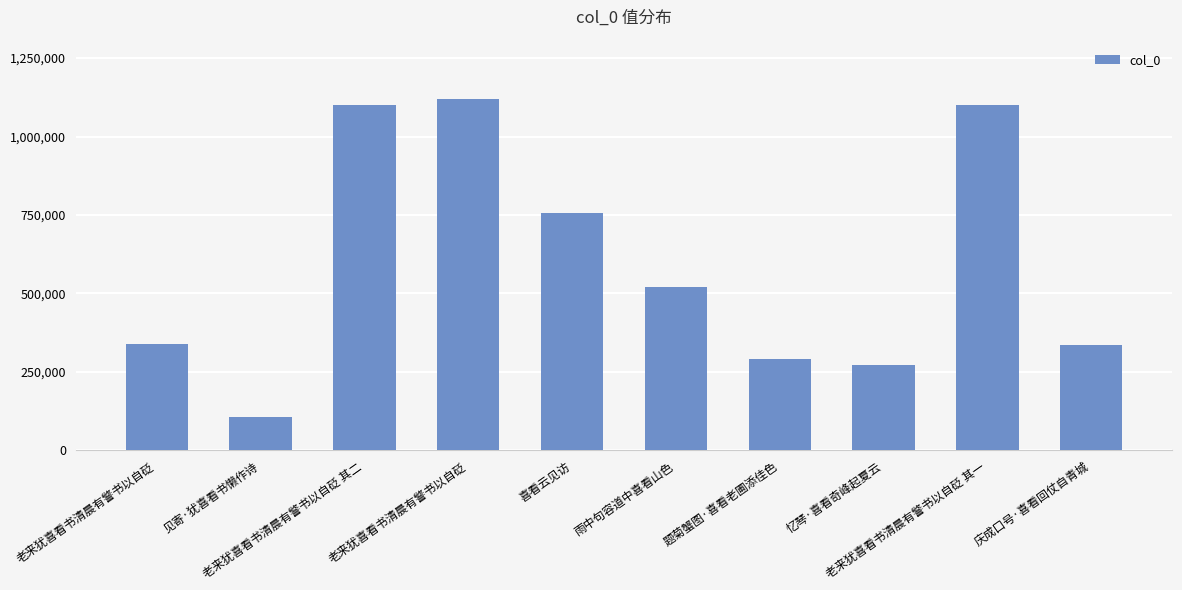

What is the label of the 1st bar from the left?

老来犹喜看书清晨有警书以自砭